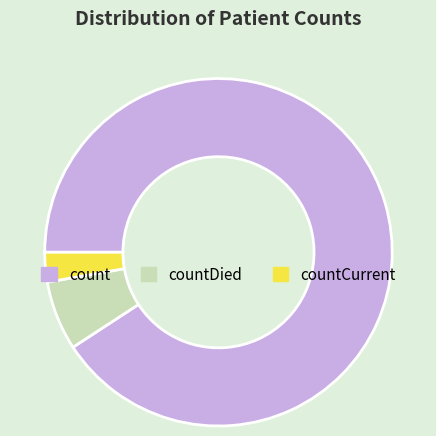

Which has a higher value, countCurrent or count?

count